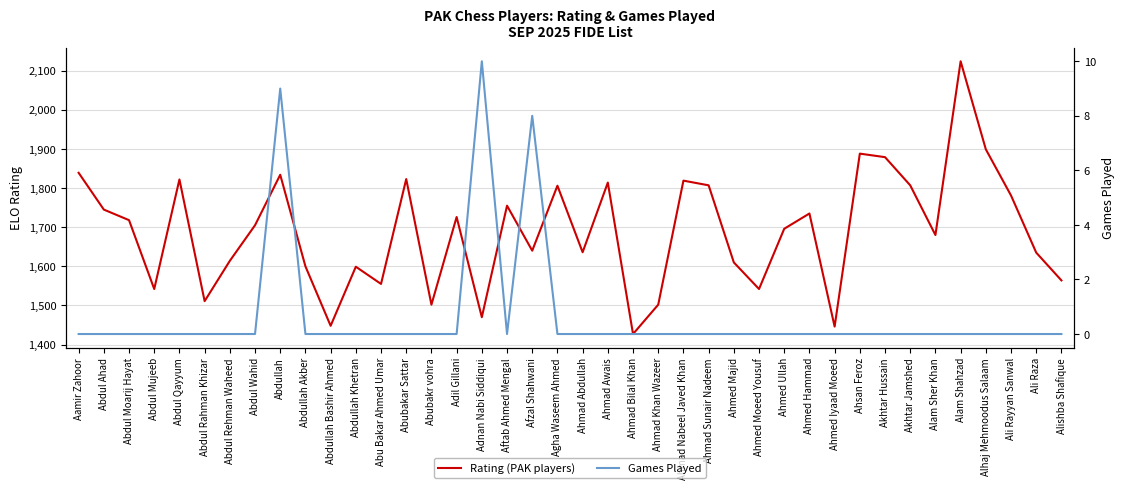

Reading left to right, list all the values displayed in this chart.

Rating (PAK players): Aamir Zahoor=1839	Abdul Ahad=1745	Abdul Moarij Hayat=1718	Abdul Mujeeb=1542	Abdul Qayyum=1822	Abdul Rahman Khizar=1511	Abdul Rehman Waheed=1614	Abdul Wahid=1705	Abdullah=1834	Abdullah Akber=1600	Abdullah Bashir Ahmed=1448	Abdullah Khetran=1599	Abu Bakar Ahmed Umar=1555	Abubakar Sattar=1823	Abubakr vohra=1502	Adil Gillani=1726	Adnan Nabi Siddiqui=1470	Aftab Ahmed Mengal=1755	Afzal Shahwani=1640	Agha Waseem Ahmed=1806	Ahmad Abdullah=1636	Ahmad Awais=1814	Ahmad Bilal Khan=1427	Ahmad Khan Wazeer=1502	Ahmad Nabeel Javed Khan=1819	Ahmad Sunair Nadeem=1807	Ahmed Majid=1610	Ahmed Moeed Yousuf=1542	Ahmed Ullah=1696	Ahmed Hammad=1735	Ahmed Iyaad Moeed=1446	Ahsan Feroz=1888	Akhtar Hussain=1879	Akhtar Jamshed=1807	Alam Sher Khan=1680	Alam Shahzad=2124	Alhaj Mehmoodus Salaam=1899	Ali Rayyan Sanwal=1781	Ali Raza=1635	Alishba Shafique=1564
Games Played: Aamir Zahoor=0	Abdul Ahad=0	Abdul Moarij Hayat=0	Abdul Mujeeb=0	Abdul Qayyum=0	Abdul Rahman Khizar=0	Abdul Rehman Waheed=0	Abdul Wahid=0	Abdullah=9	Abdullah Akber=0	Abdullah Bashir Ahmed=0	Abdullah Khetran=0	Abu Bakar Ahmed Umar=0	Abubakar Sattar=0	Abubakr vohra=0	Adil Gillani=0	Adnan Nabi Siddiqui=10	Aftab Ahmed Mengal=0	Afzal Shahwani=8	Agha Waseem Ahmed=0	Ahmad Abdullah=0	Ahmad Awais=0	Ahmad Bilal Khan=0	Ahmad Khan Wazeer=0	Ahmad Nabeel Javed Khan=0	Ahmad Sunair Nadeem=0	Ahmed Majid=0	Ahmed Moeed Yousuf=0	Ahmed Ullah=0	Ahmed Hammad=0	Ahmed Iyaad Moeed=0	Ahsan Feroz=0	Akhtar Hussain=0	Akhtar Jamshed=0	Alam Sher Khan=0	Alam Shahzad=0	Alhaj Mehmoodus Salaam=0	Ali Rayyan Sanwal=0	Ali Raza=0	Alishba Shafique=0